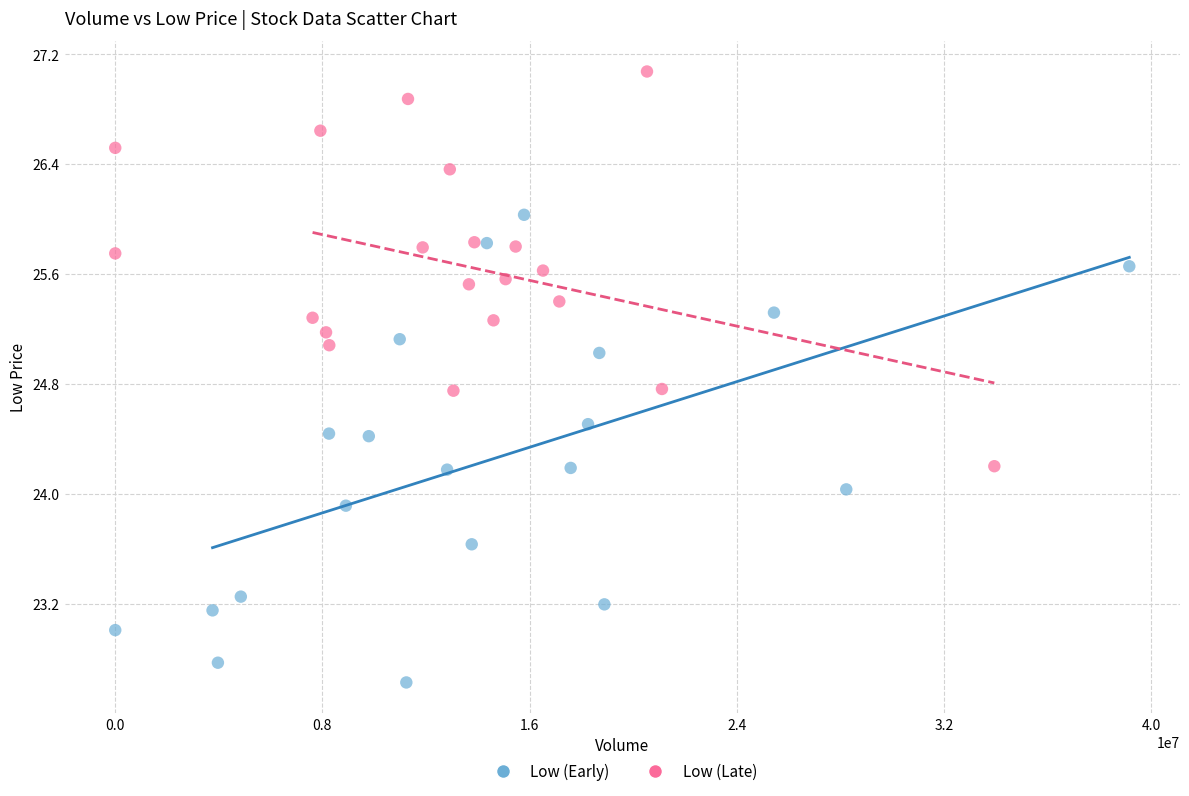

Which series reaches the minimum Y coordinate?

Low (Early)